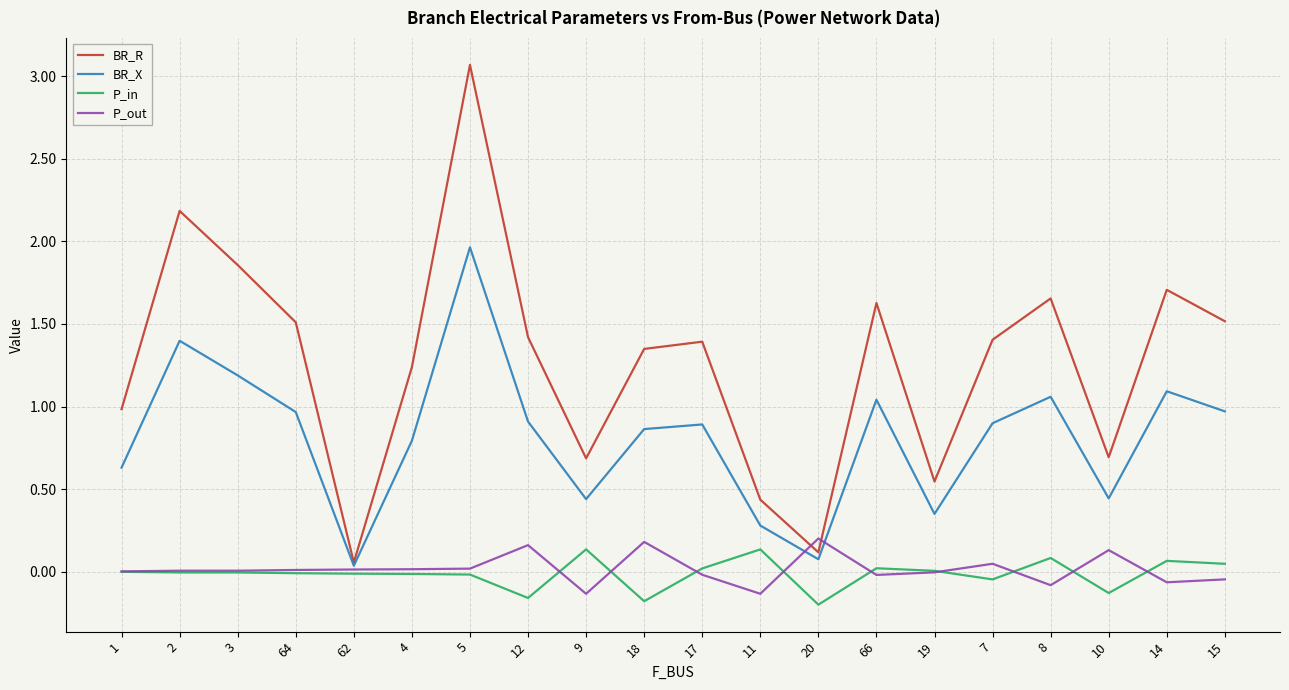

At 15, list the series in order from smallest to largest.

P_out, P_in, BR_X, BR_R